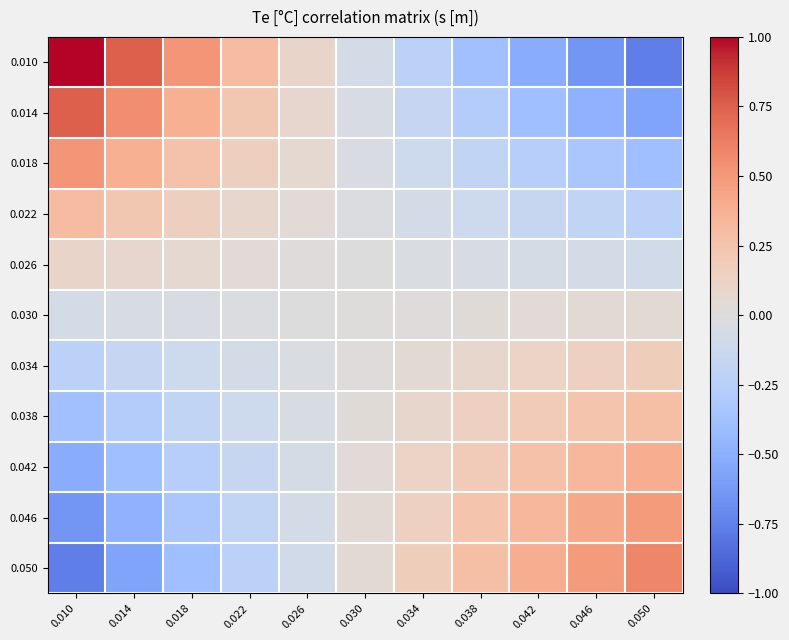

Between 0.014 and 0.018, which series saw the biggest shift?

0.010